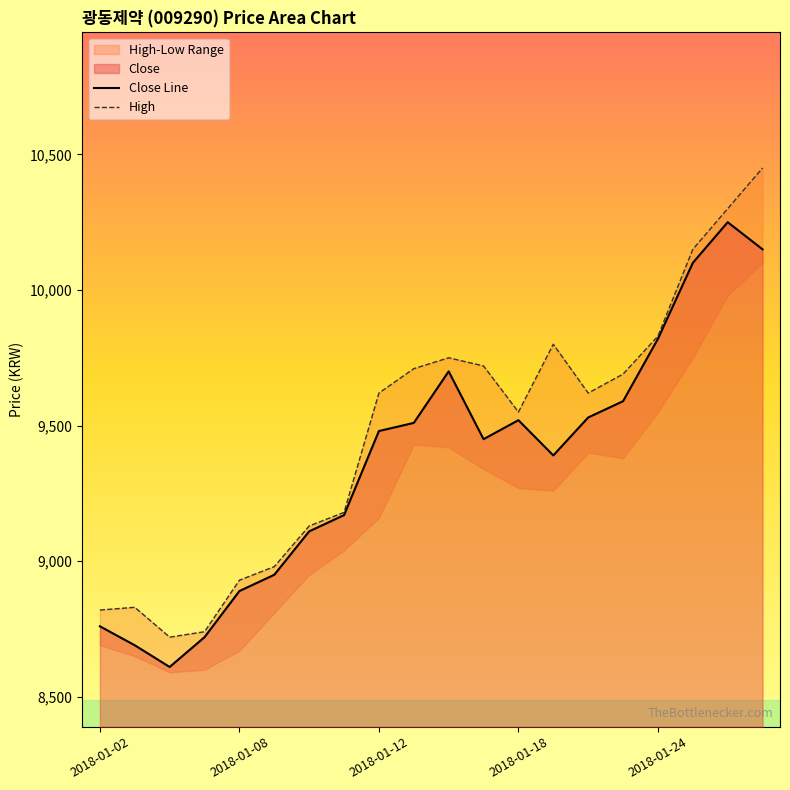

Reading right to left, list all the values displayed in this chart.

Close: 10150	10250	10100	9820	9590	9530	9390	9520	9450	9700	9510	9480	9170	9110	8950	8890	8720	8610	8690	8760
High: 10450	10300	10150	9830	9690	9620	9800	9550	9720	9750	9710	9620	9180	9130	8980	8930	8740	8720	8830	8820